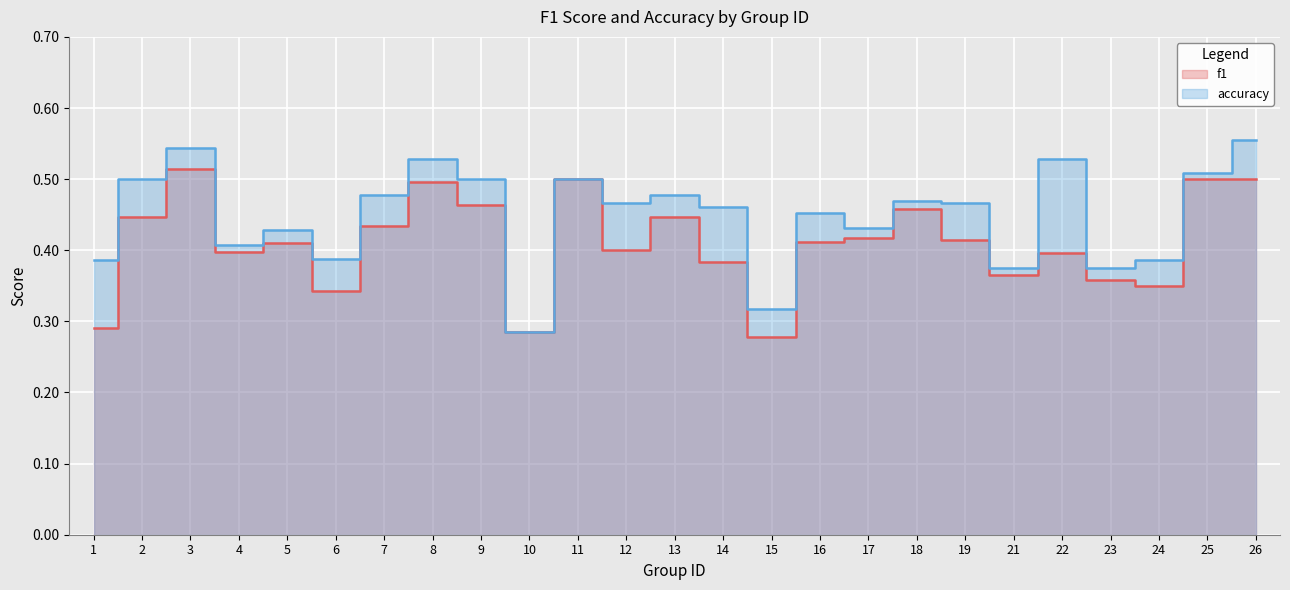

How many interior local valleys does the accuracy series have?

8